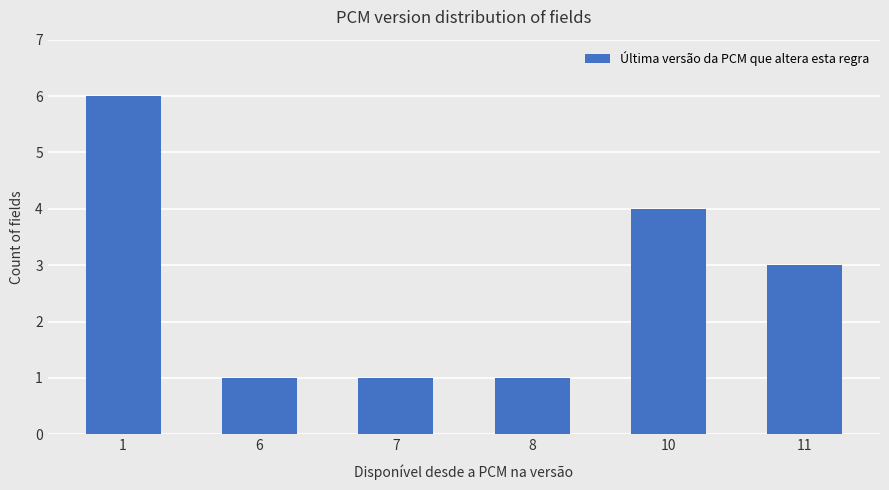

Are the bars grouped side by side (vs. stacked)?

No